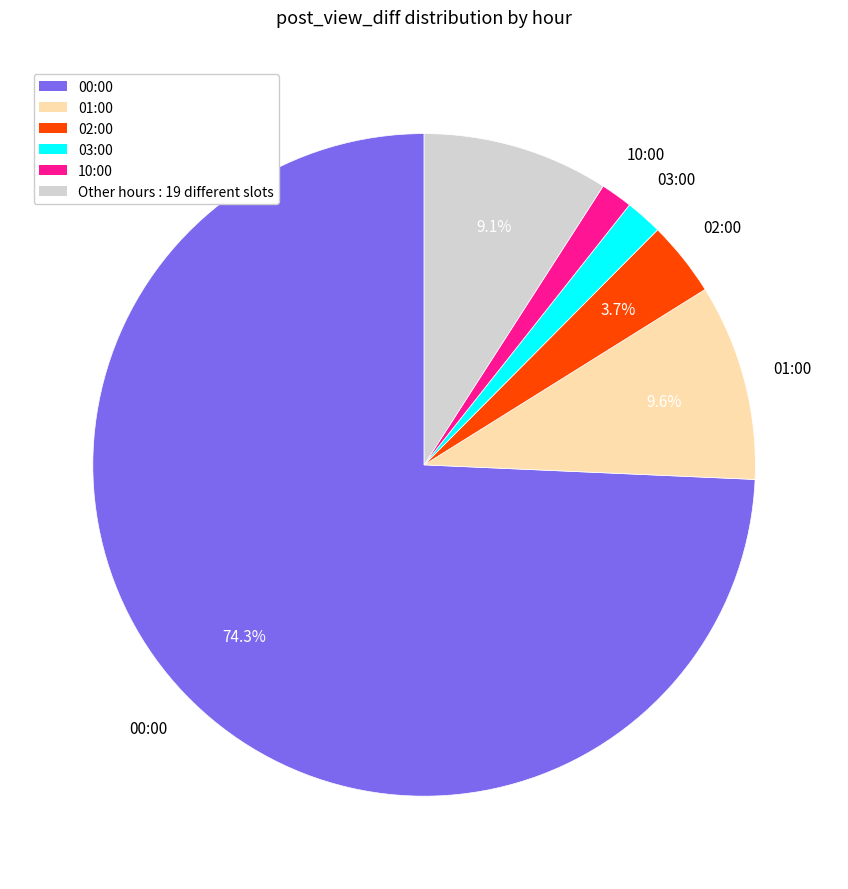

How many slices are in this pie chart?

6